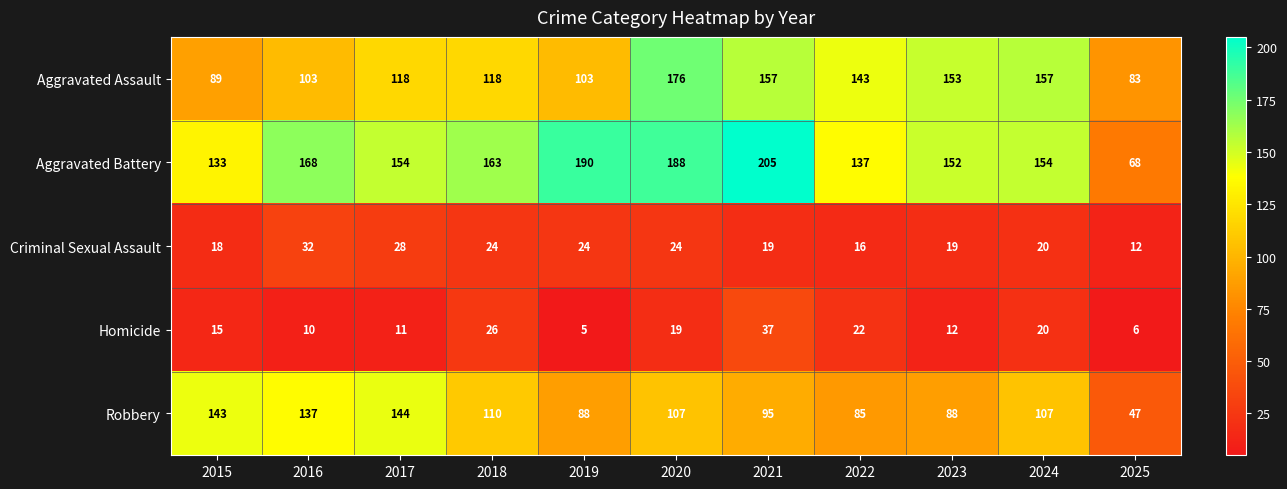

What is the difference between the maximum and minimum values in the Robbery series?

97